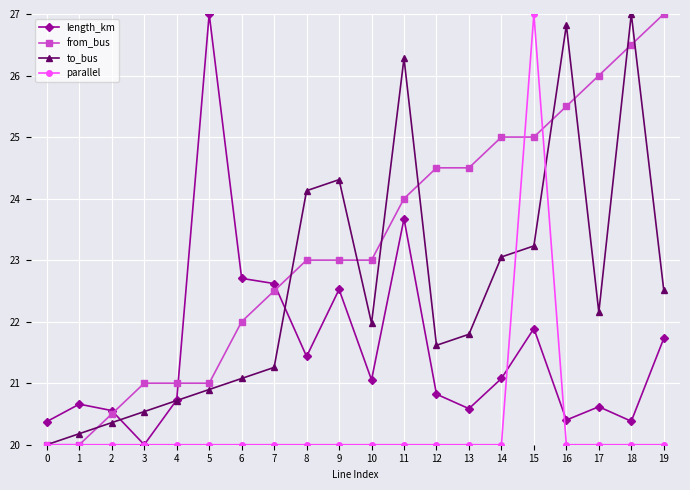

Is it true that from_bus equals 5.6 at 11?

False